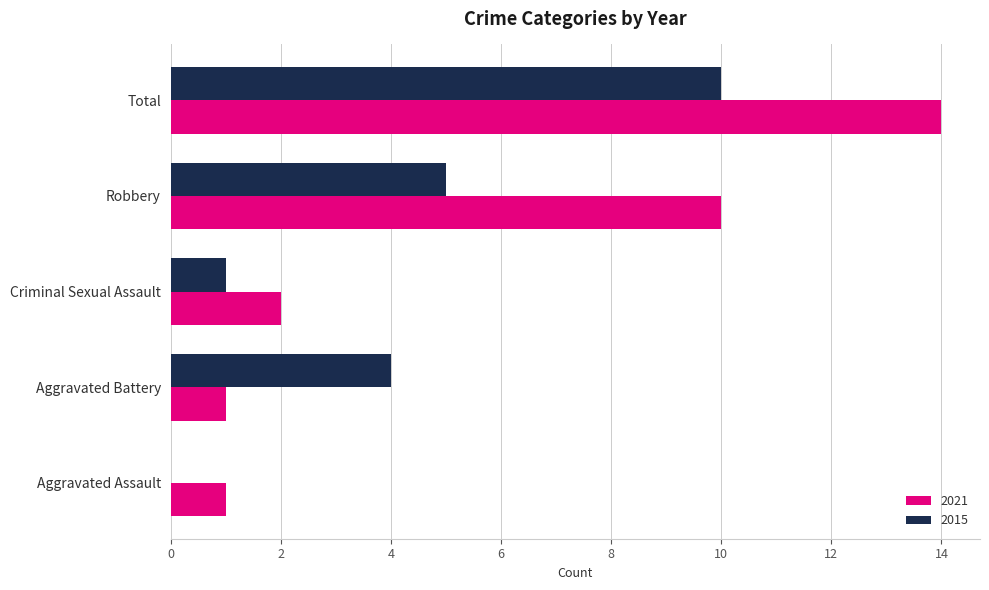

How many categories are shown in the chart?

5